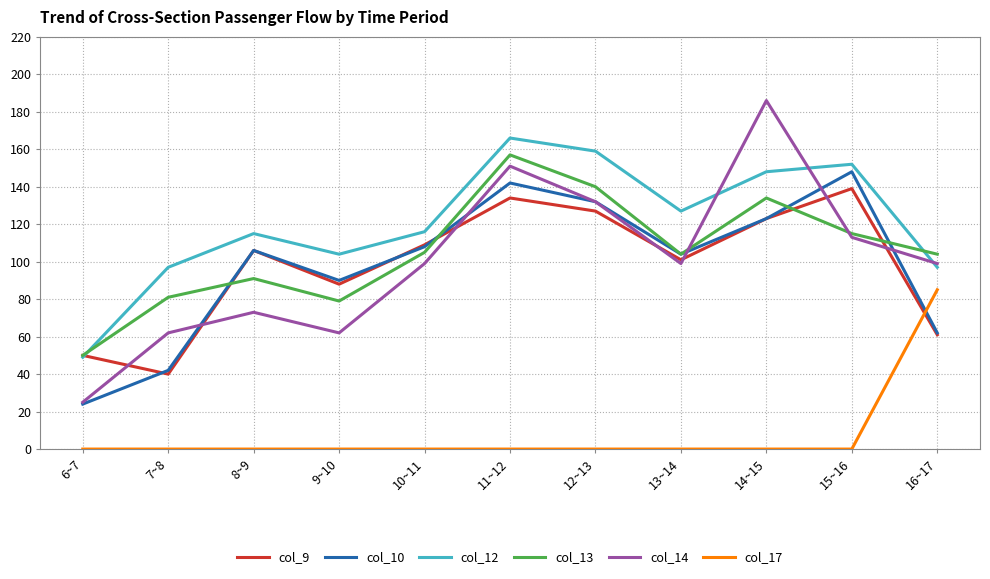

The col_10 series shows 60 at 7~8. True or false?

False